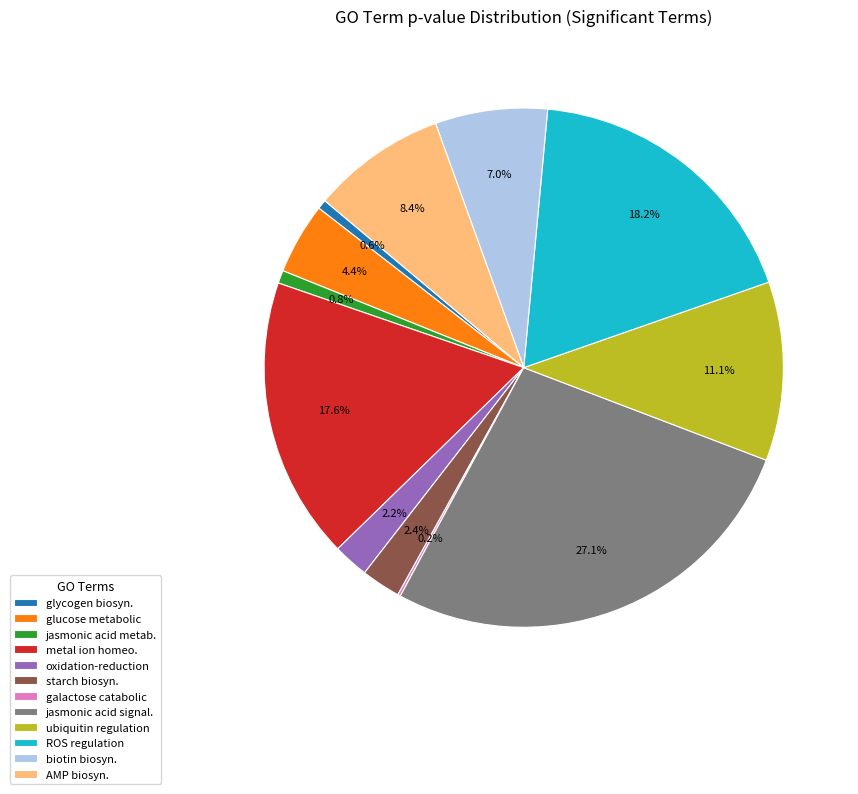

Which category has the biggest portion of the pie?

jasmonic acid signal.